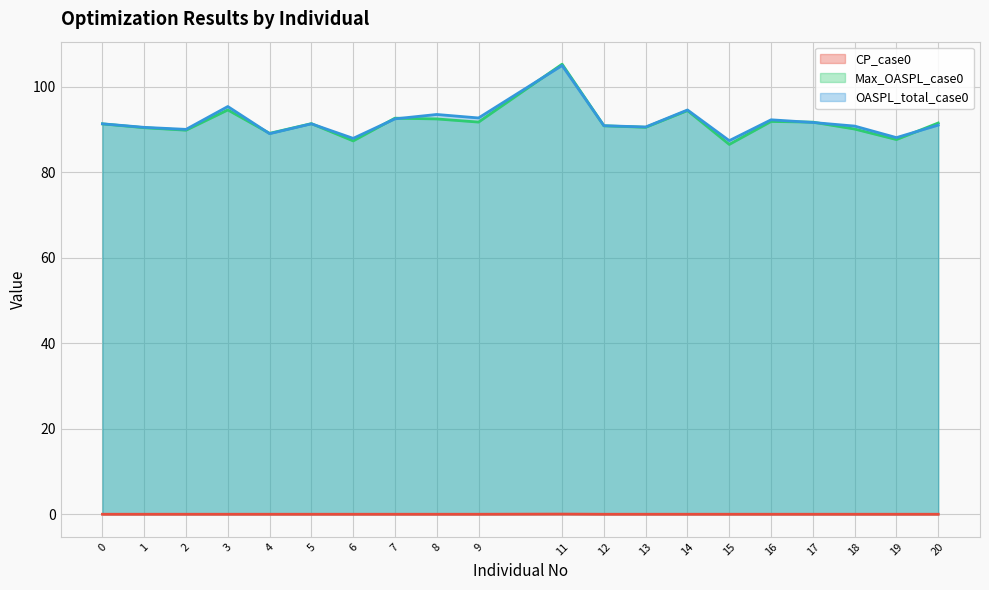

Reading left to right, list all the values displayed in this chart.

CP_case0: 0.0	0.0	0.0	0.0	0.0	0.0	0.0	0.0	0.0	0.0	0.0	0.0	0.0	0.0	0.0	0.0	0.0	0.0	0.0	0.0
Max_OASPL_case0: 91.3	90.4	89.9	94.6	89.1	91.4	87.4	92.7	92.5	91.8	105.3	90.9	90.5	94.5	86.5	91.9	91.7	90.1	87.7	91.5
OASPL_total_case0: 91.4	90.5	90.1	95.4	89.0	91.4	87.9	92.5	93.5	92.7	105.0	90.9	90.6	94.6	87.4	92.3	91.7	90.8	88.1	91.1